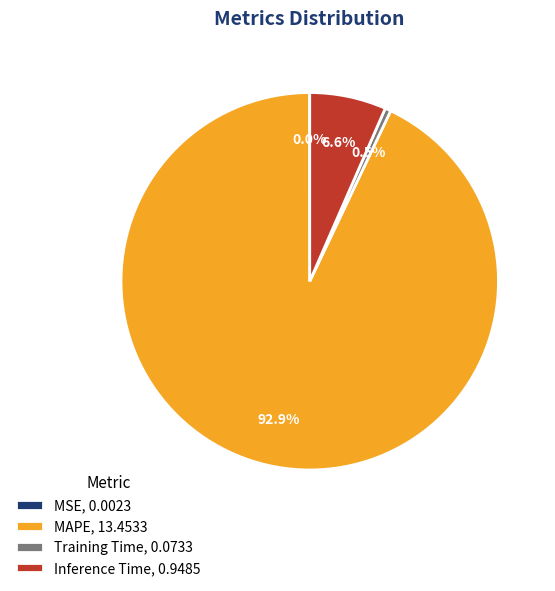

Which category has the biggest portion of the pie?

MAPE, 13.4533